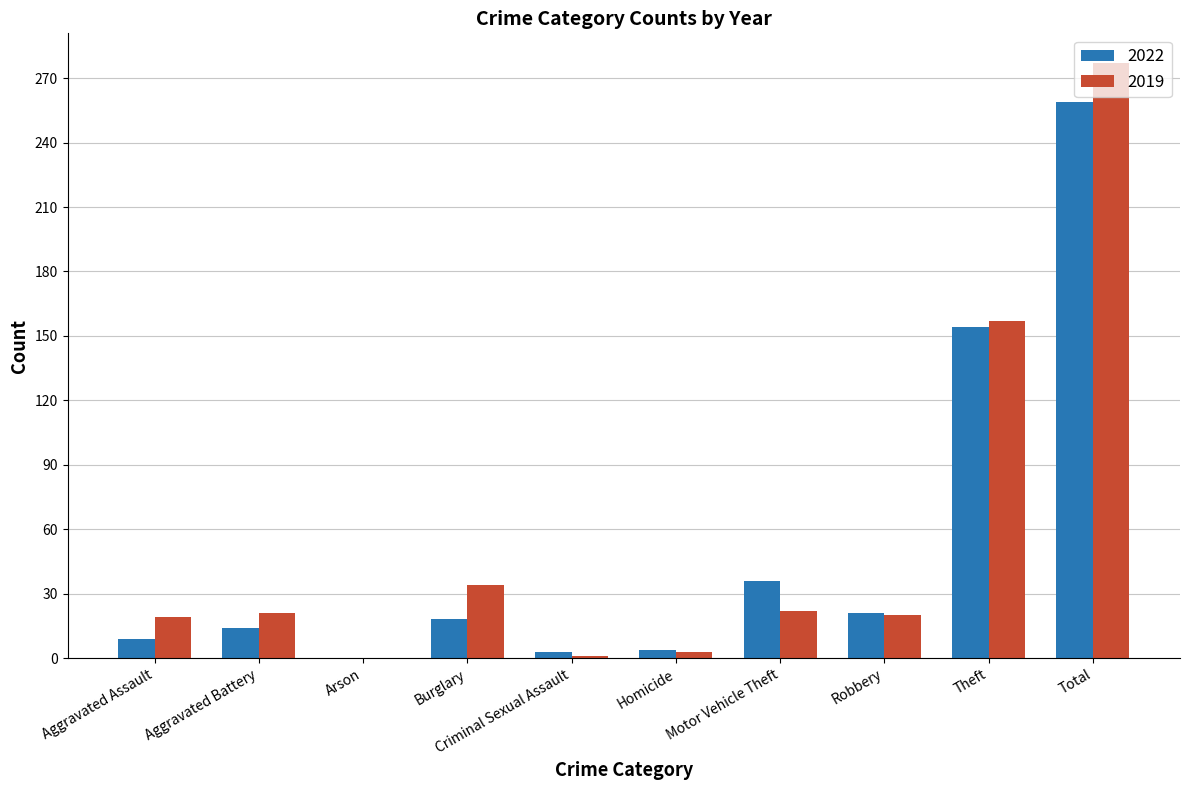

Between Burglary and Total, which series saw the biggest shift?

2019